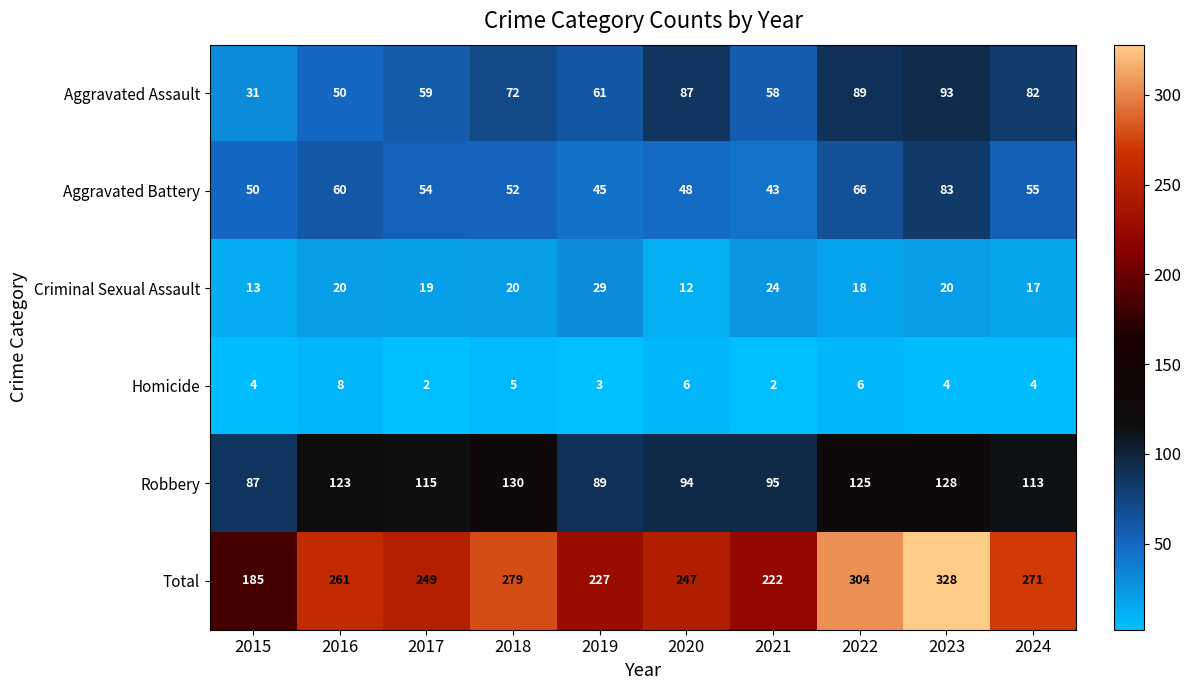

Read the Aggravated Battery value at 2019.

45